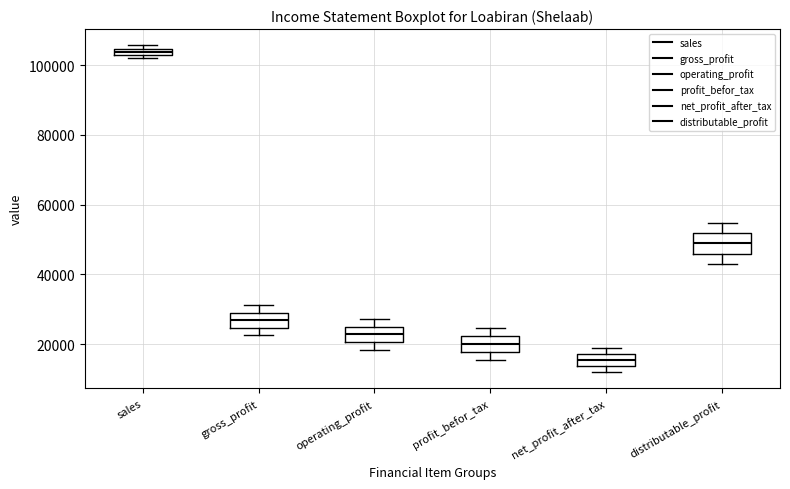

Where does the upper whisker of the box for operating_profit end on the y-axis? The values are not printed on the chart, so give them approximately, as read against the axis.

28000